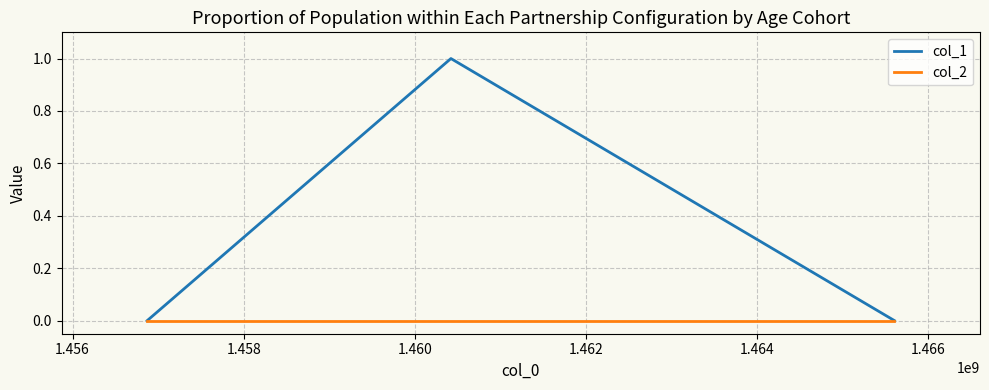

Which series has the largest total across all categories?

col_1